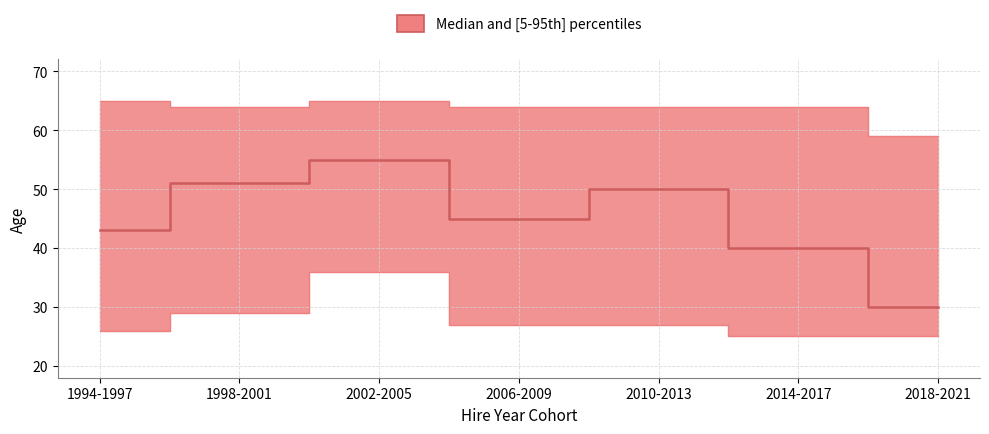

What is the value of the median point at the 2nd from the left?

51